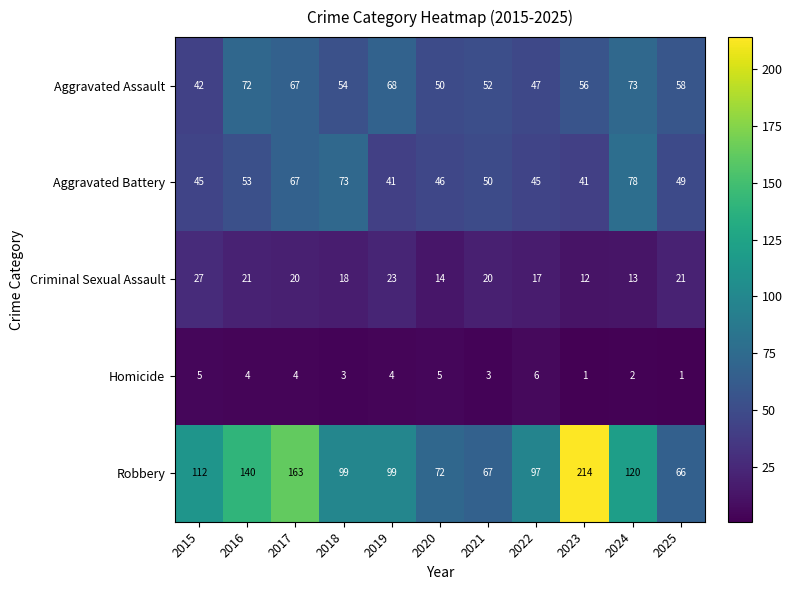

At which label is Aggravated Assault closest to 57?

2023